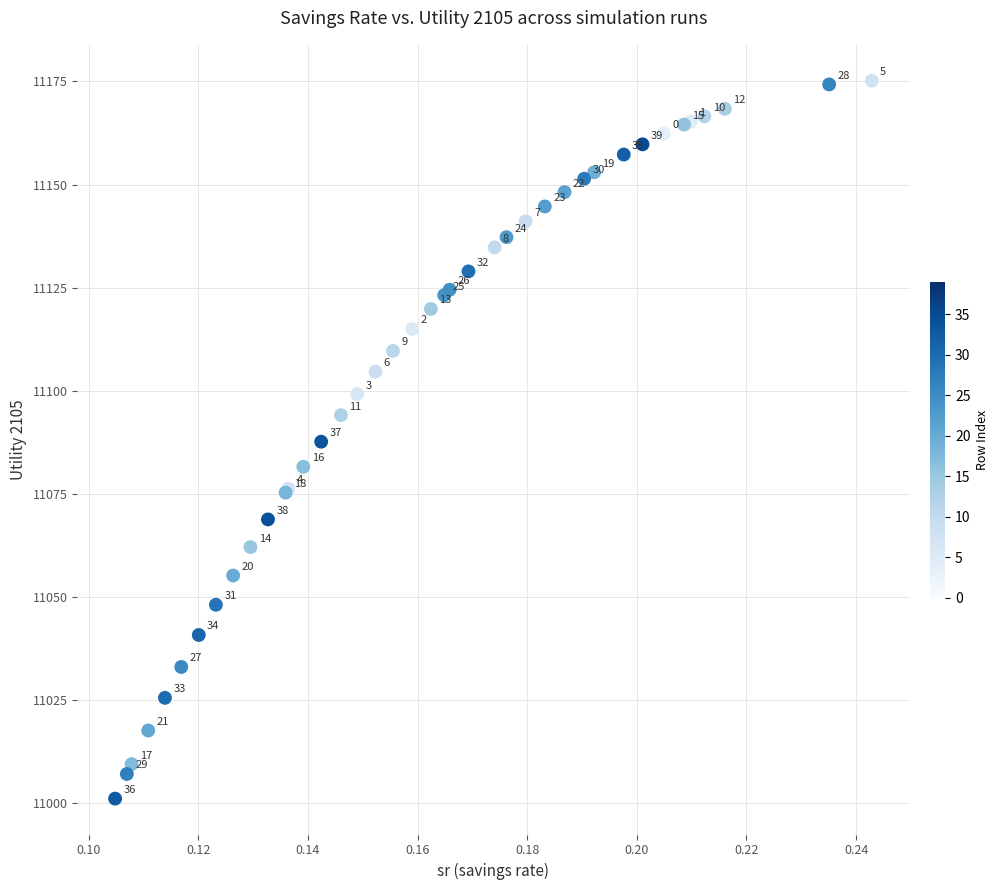

What Y value in the scatter plot is closest to 11088?

11087.6